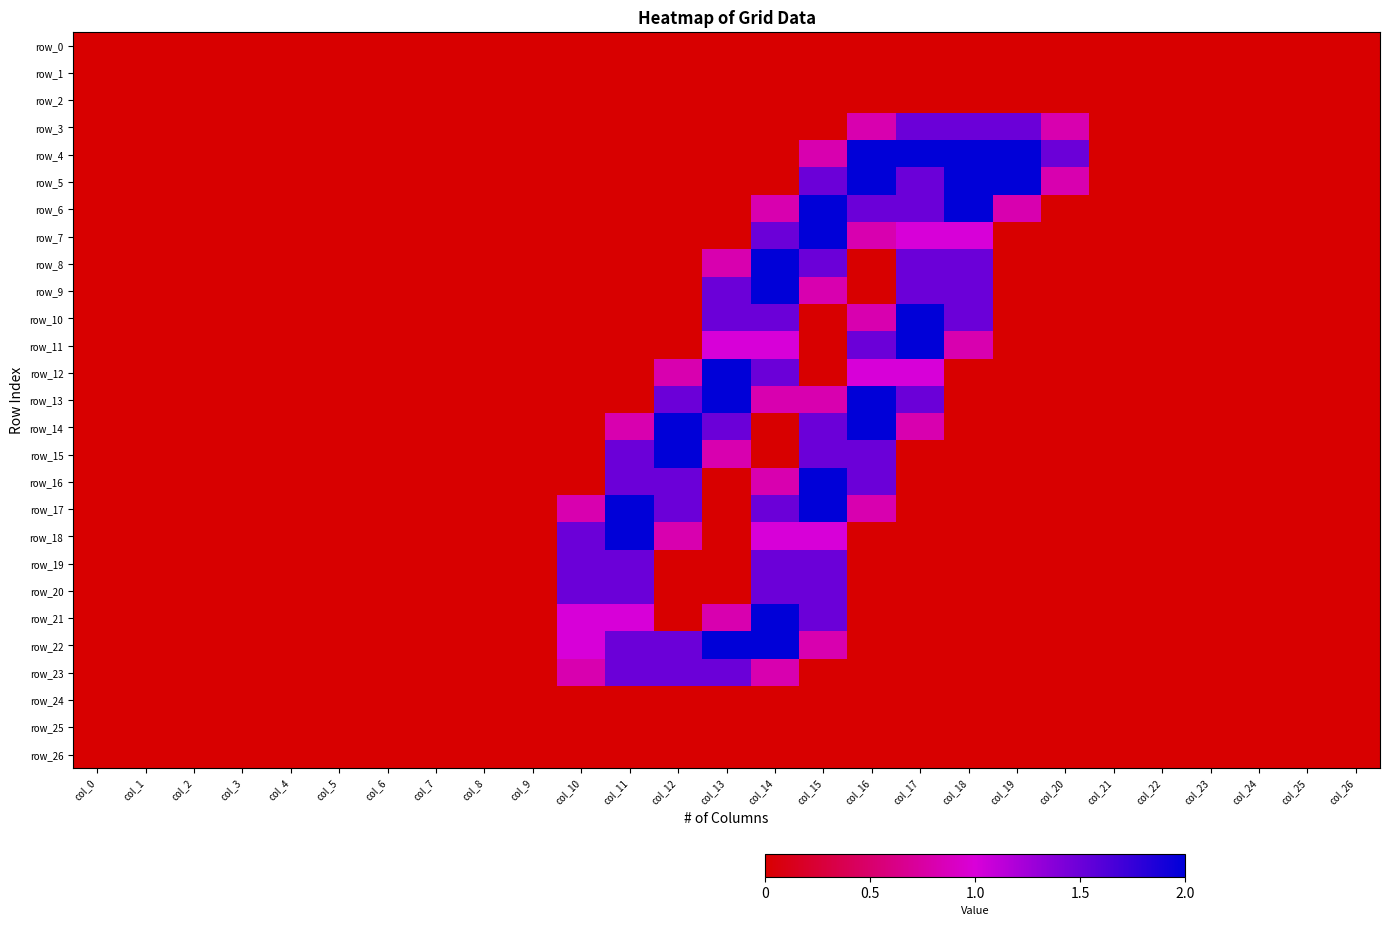

Rank the series by their maximum value, from highest to lowest.

row_4, row_5, row_6, row_7, row_8, row_9, row_10, row_11, row_12, row_13, row_14, row_15, row_16, row_17, row_18, row_21, row_22, row_3, row_19, row_20, row_23, row_0, row_1, row_2, row_24, row_25, row_26